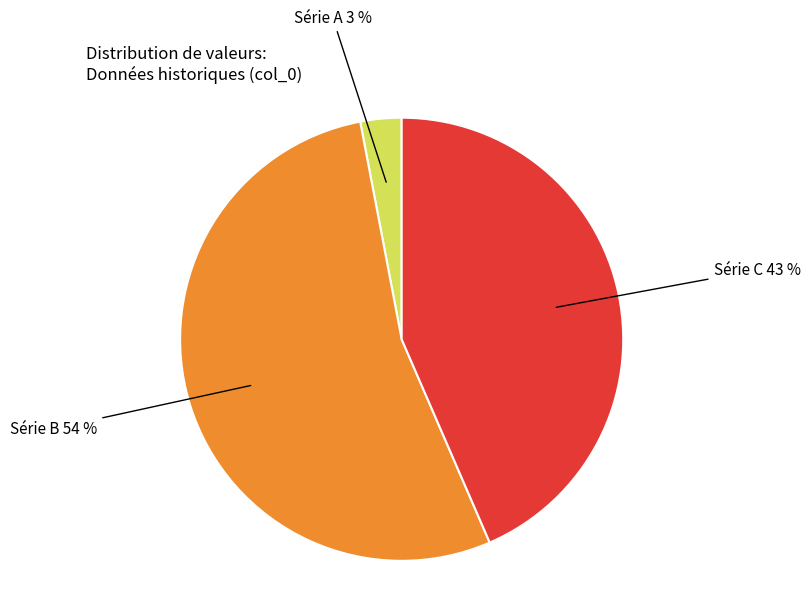

To the nearest percent, what is the average slice percentage?

33%